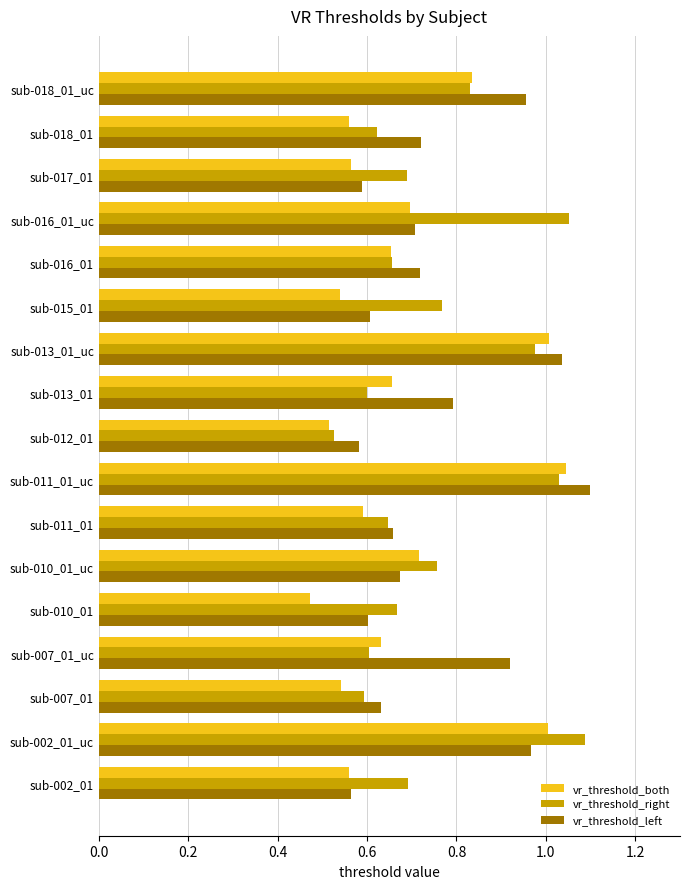

At which label does vr_threshold_both reach its peak?

sub-011_01_uc